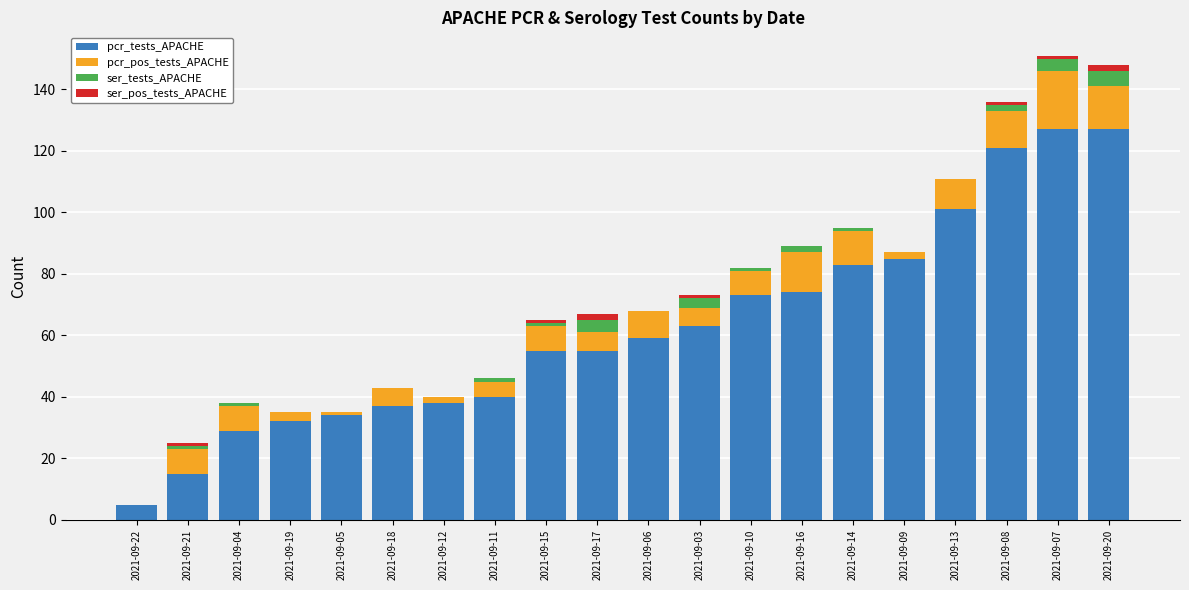

What is the maximum value for pcr_tests_APACHE?

127